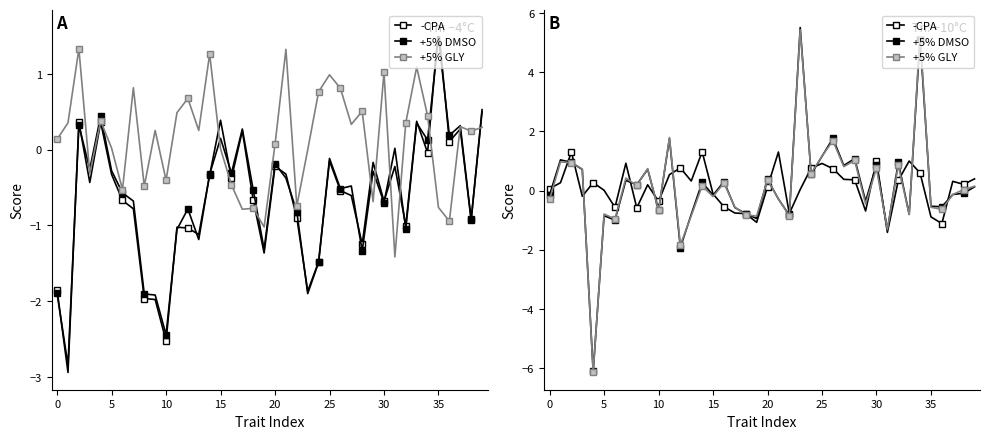

What is the approximate value of +5% DMSO at 39?

0.1